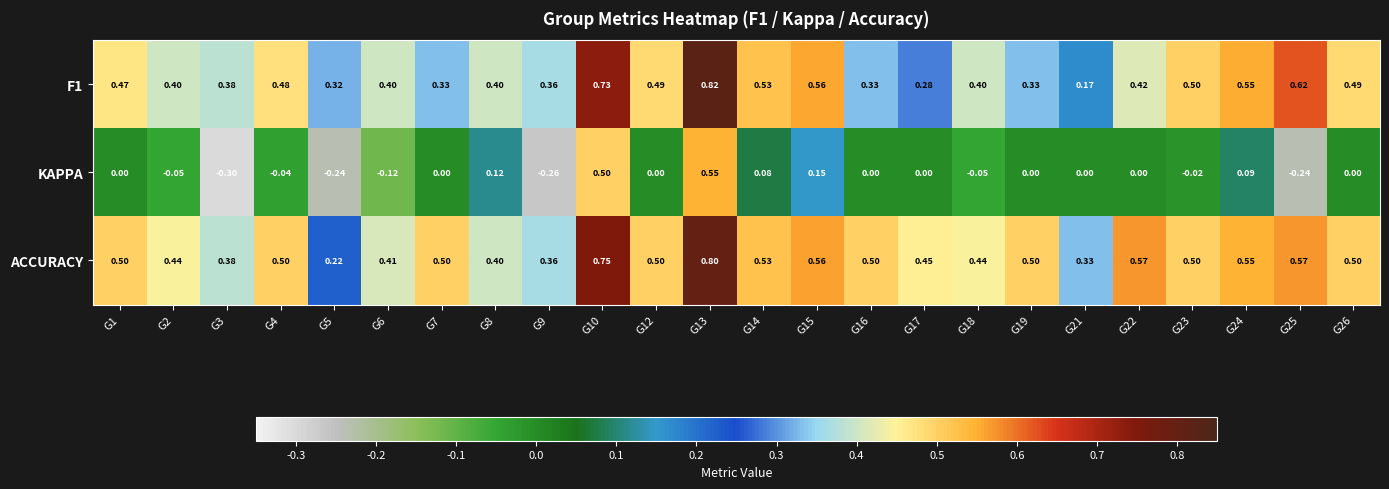

Is the value of ACCURACY at G15 greater than the value of KAPPA at G8?

Yes